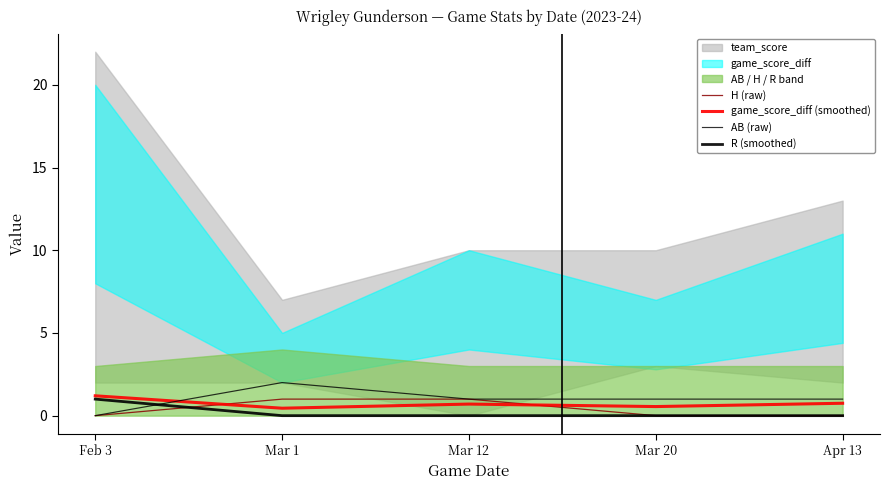

Which series has the largest total across all categories?

AB (raw)